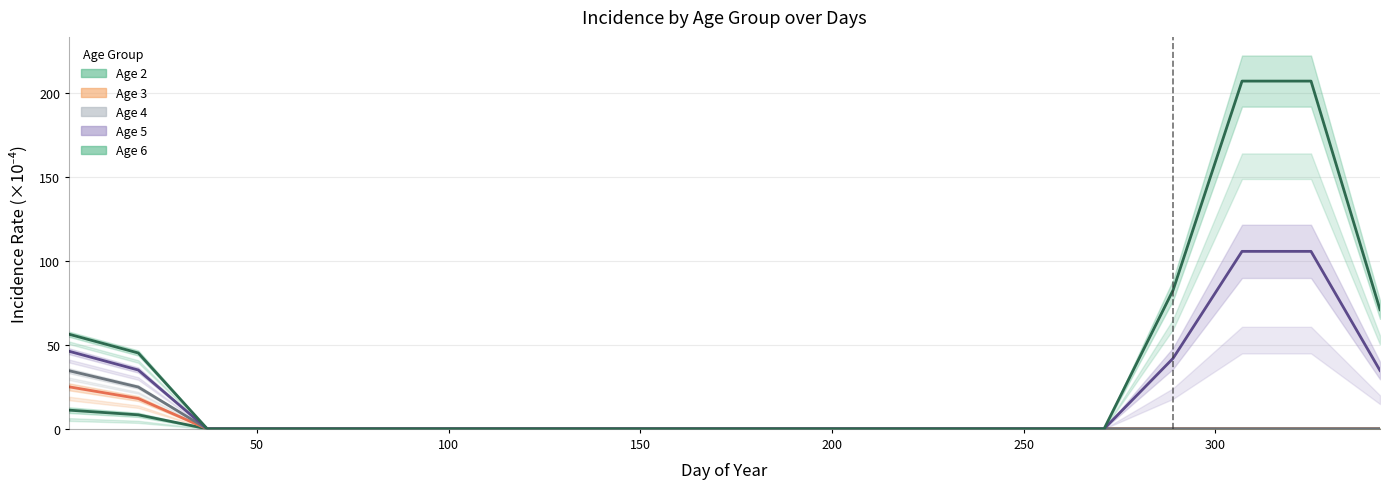

The value of Age 4 at 19 is -23.9. True or false?

False